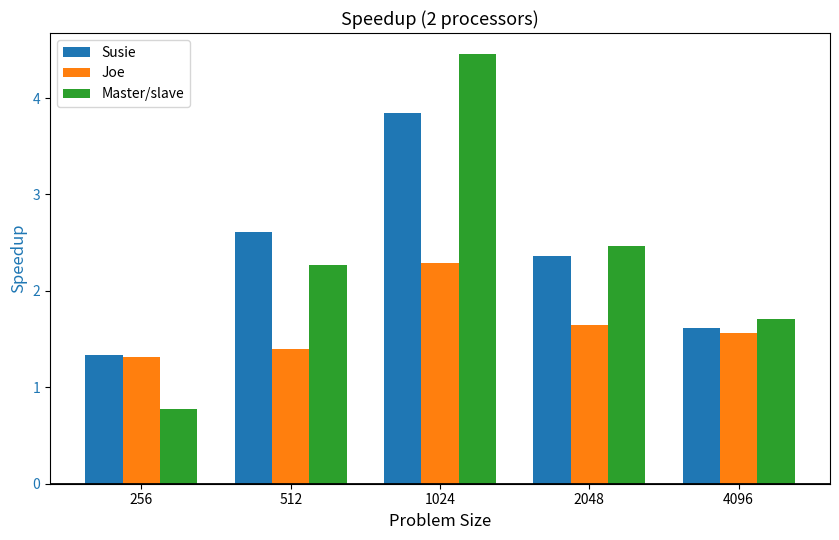

At which category is the sum across all series the highest?

1024